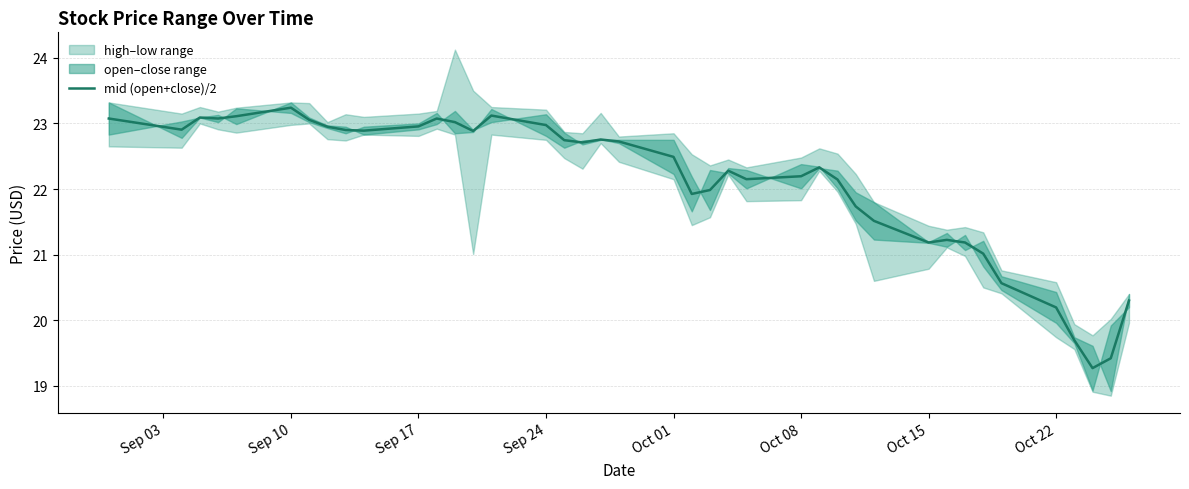

How many values are below 22?

14